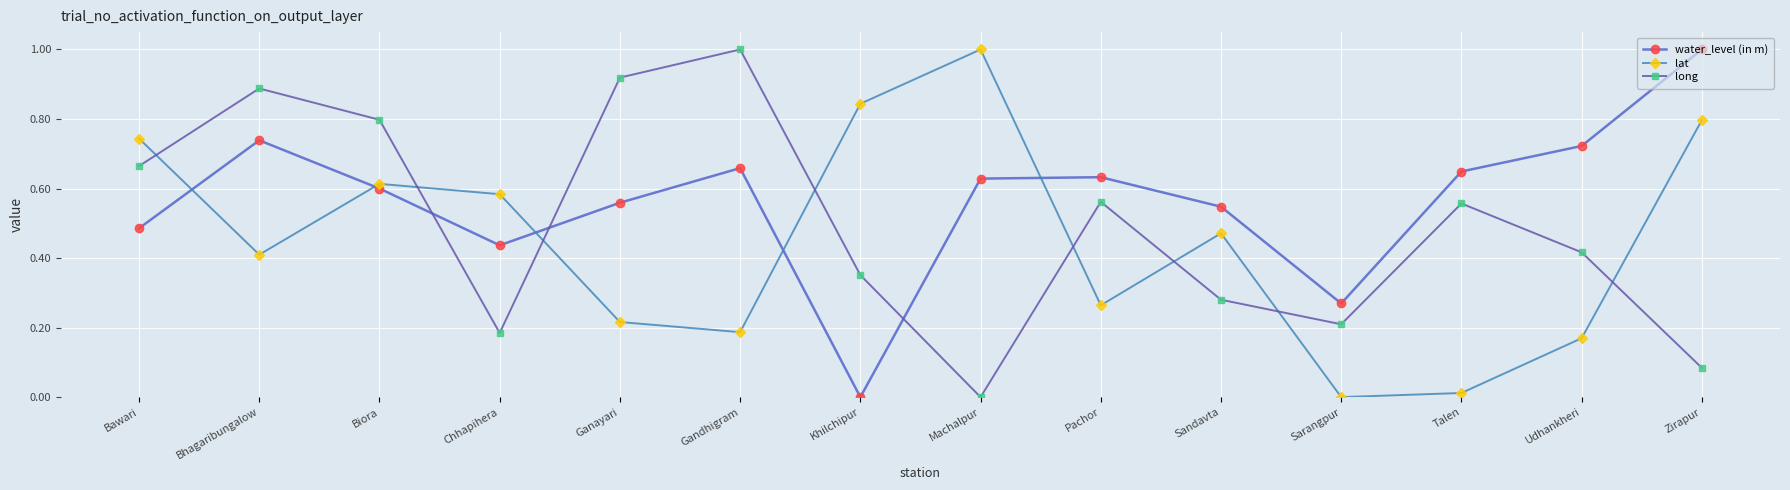

Rank the categories by lat value from highest to lowest.

Machalpur, Khilchipur, Zirapur, Bawari, Biora, Chhapihera, Sandavta, Bhagaribungalow, Pachor, Ganayari, Gandhigram, Udhankheri, Talen, Sarangpur